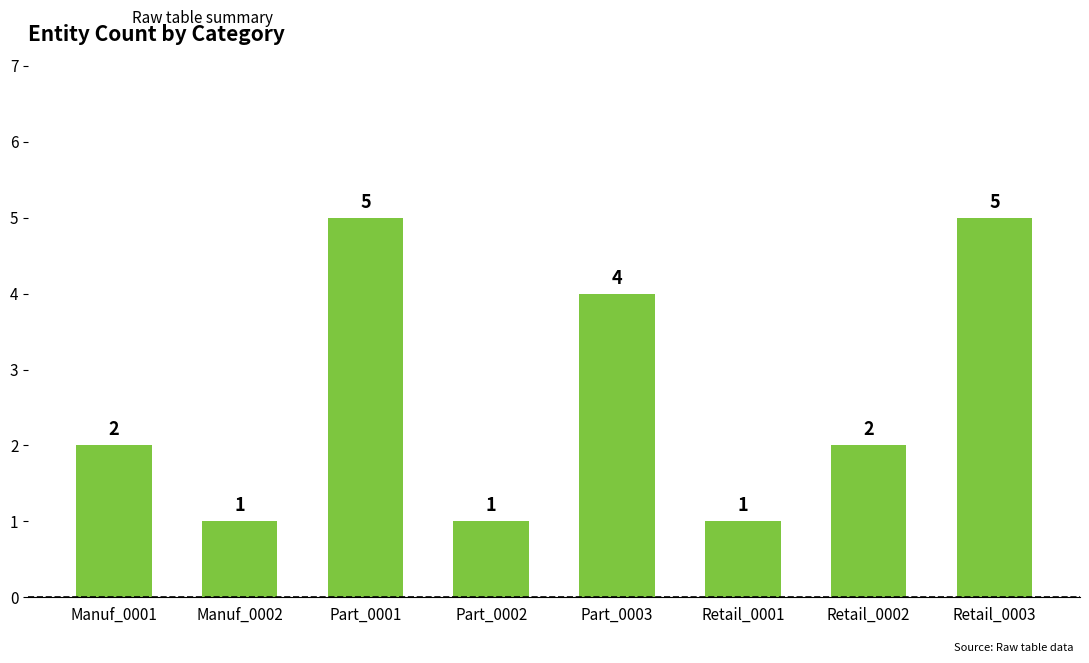

What position from the left is Retail_0003?

8